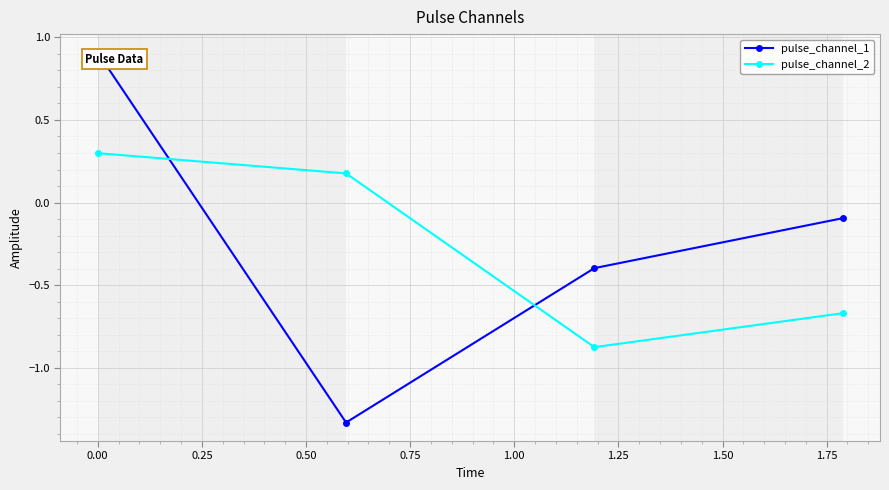

What is the highest value of the pulse_channel_1 series?

0.9